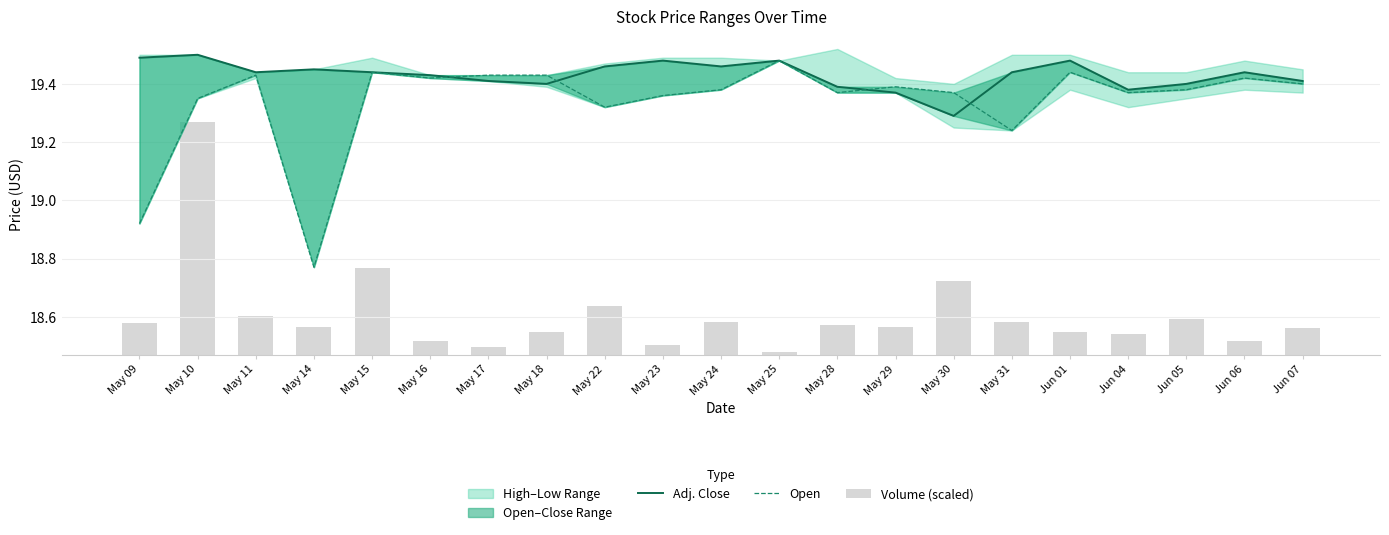

Reading left to right, transcribe all the data shown in this chart.

Adj. Close: May 09=19.5	May 10=19.5	May 11=19.4	May 14=19.4	May 15=19.4	May 16=19.4	May 17=19.4	May 18=19.4	May 22=19.5	May 23=19.5	May 24=19.5	May 25=19.5	May 28=19.4	May 29=19.4	May 30=19.3	May 31=19.4	Jun 01=19.5	Jun 04=19.4	Jun 05=19.4	Jun 06=19.4	Jun 07=19.4
Open: May 09=18.9	May 10=19.4	May 11=19.4	May 14=18.8	May 15=19.4	May 16=19.4	May 17=19.4	May 18=19.4	May 22=19.3	May 23=19.4	May 24=19.4	May 25=19.5	May 28=19.4	May 29=19.4	May 30=19.4	May 31=19.2	Jun 01=19.4	Jun 04=19.4	Jun 05=19.4	Jun 06=19.4	Jun 07=19.4
Volume (scaled): May 09=0.1	May 10=0.8	May 11=0.1	May 14=0.1	May 15=0.3	May 16=0.0	May 17=0.0	May 18=0.1	May 22=0.2	May 23=0.0	May 24=0.1	May 25=0.0	May 28=0.1	May 29=0.1	May 30=0.3	May 31=0.1	Jun 01=0.1	Jun 04=0.1	Jun 05=0.1	Jun 06=0.0	Jun 07=0.1